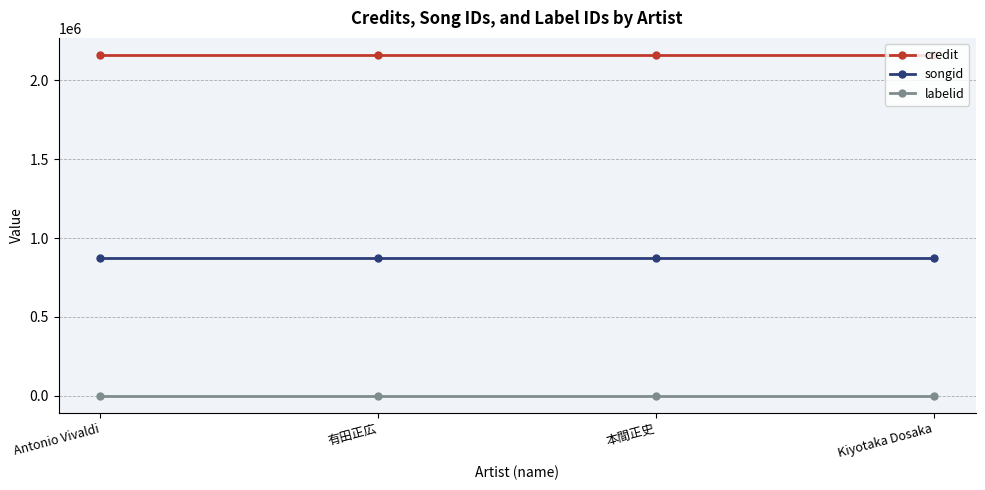

What is the average value of the songid series?

871221